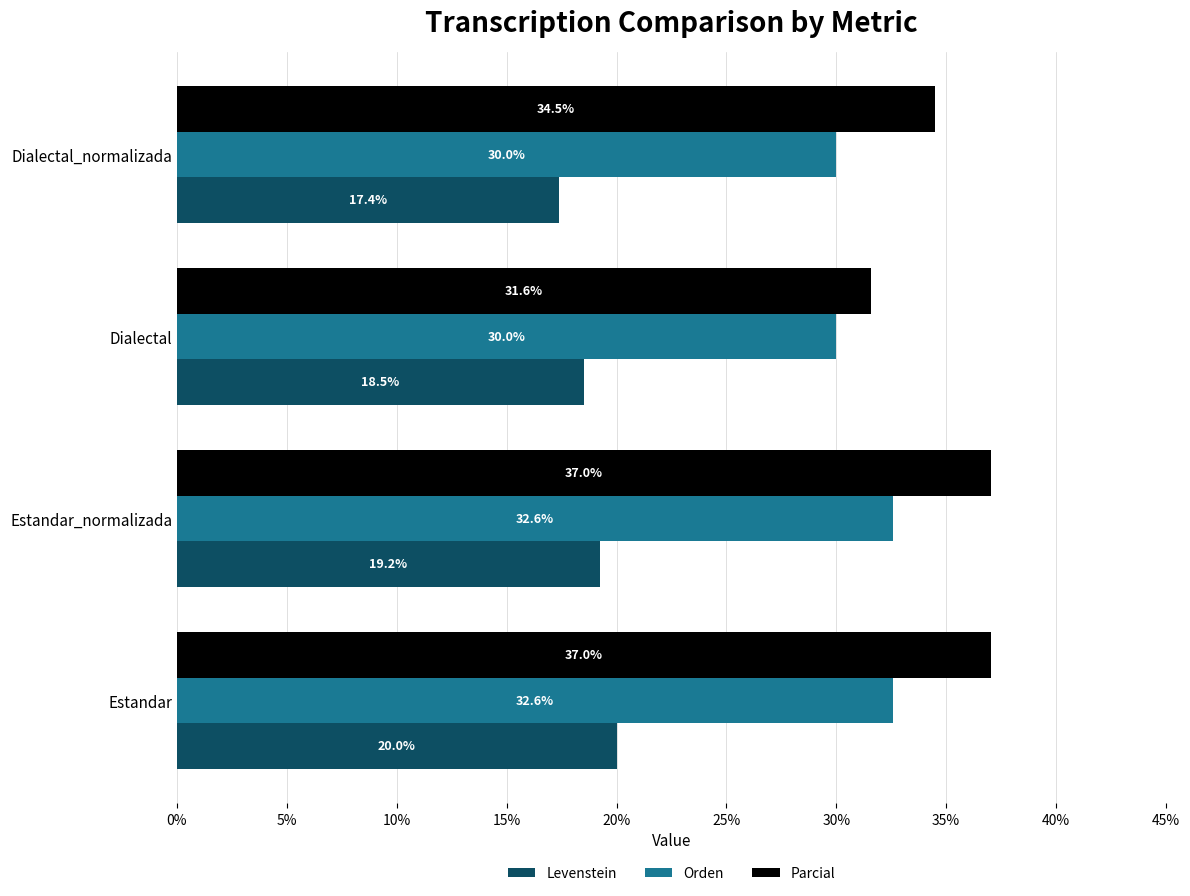

Which series has the largest range (max minus min)?

Parcial